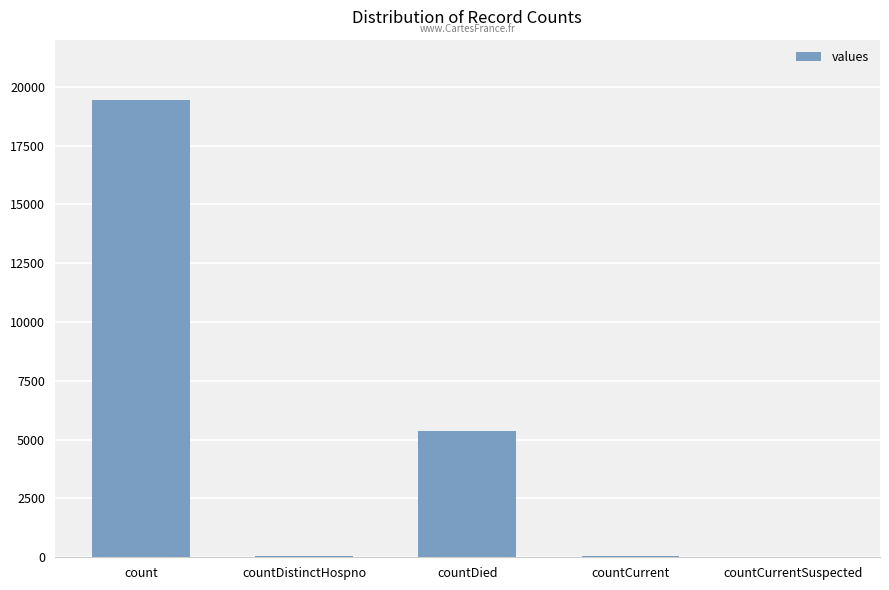

At which label does the data first exceed 60?

count